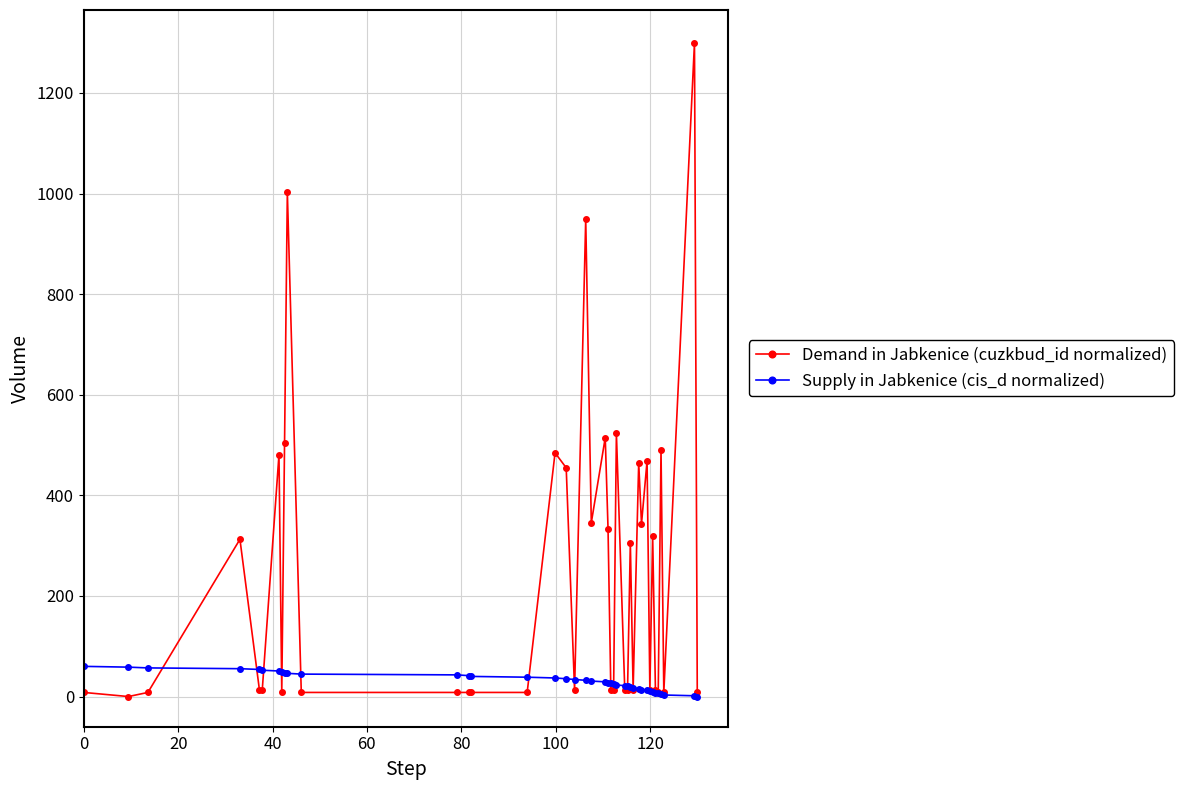

At how many categories does at least one series exceed 440?

12